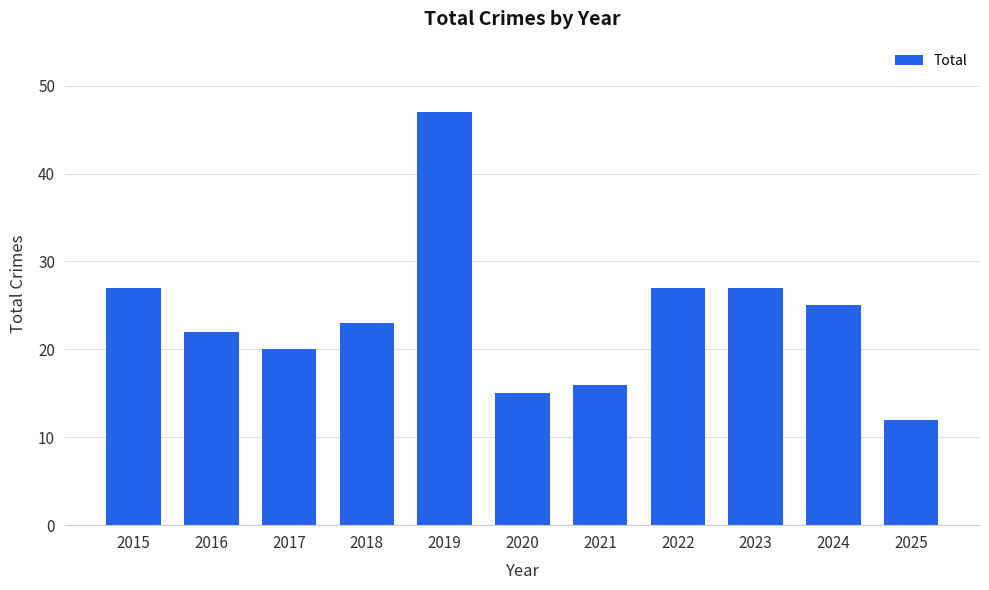

Reading right to left, transcribe all the data shown in this chart.

2025=12	2024=25	2023=27	2022=27	2021=16	2020=15	2019=47	2018=23	2017=20	2016=22	2015=27